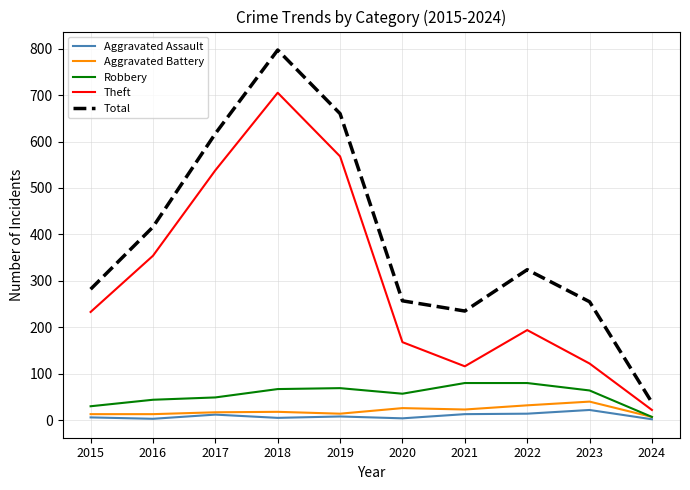

True or false: Aggravated Battery has a value of 18 at 2018.

True